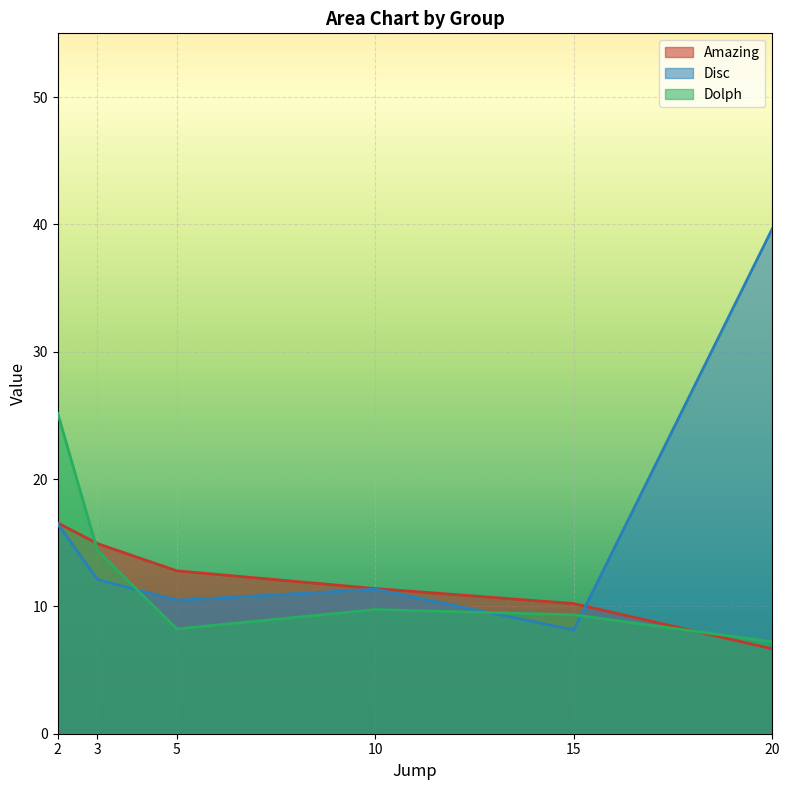

What are all the series names shown in the legend?

Amazing, Disc, Dolph